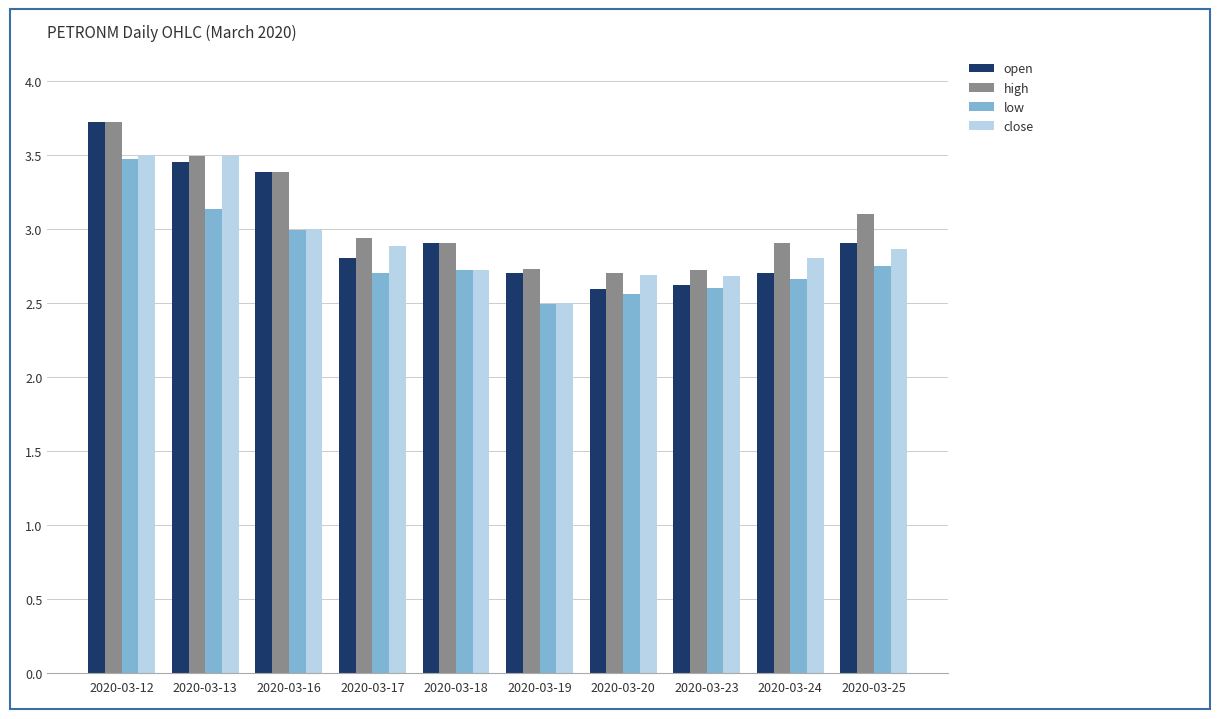

How many groups of bars are there?

10